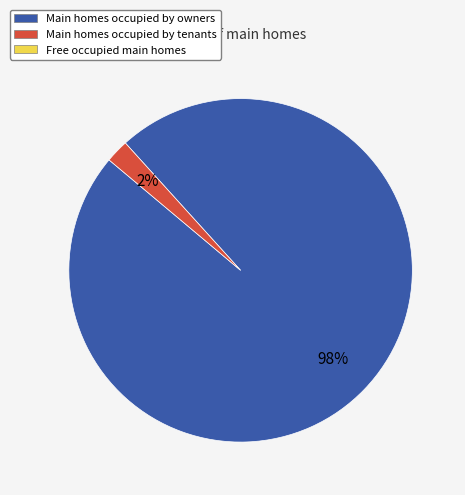

To the nearest percent, what is the difference between the largest and smallest slice percentages?

96%